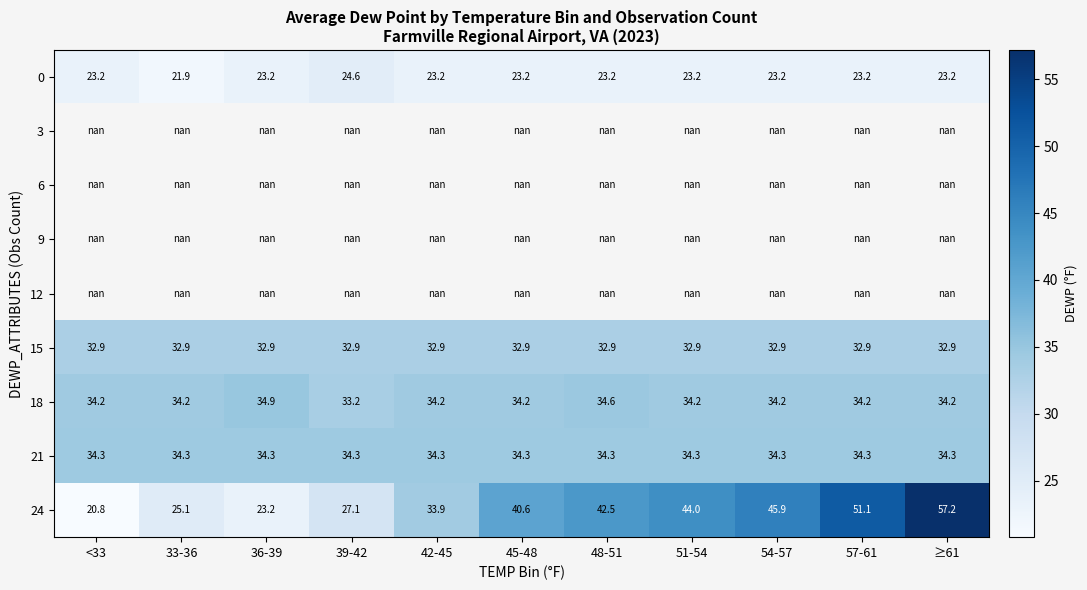

The 0 series shows 4.7 at 33-36. True or false?

False